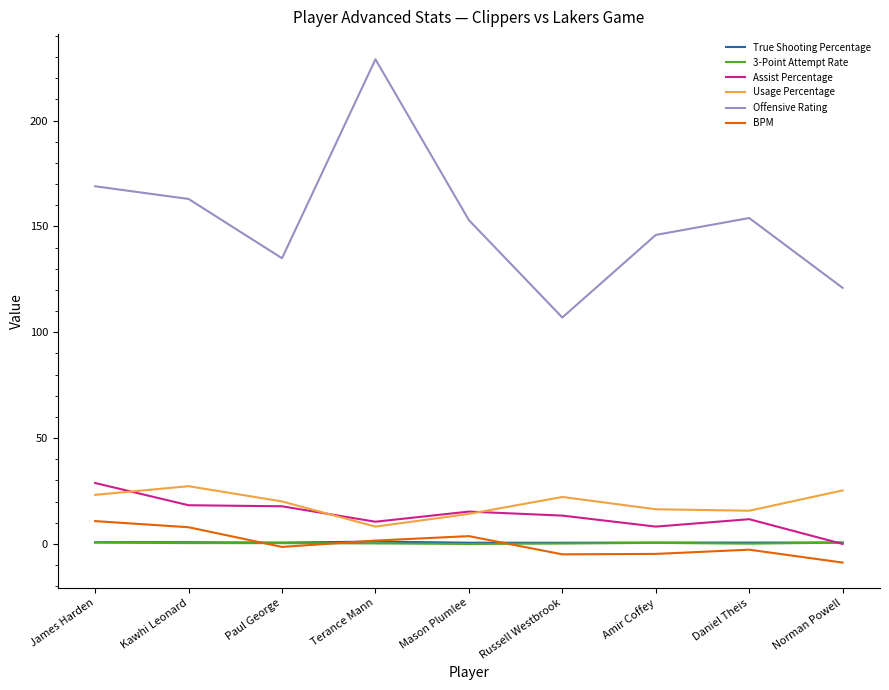

True or false: 3-Point Attempt Rate and Usage Percentage cross at least once.

False